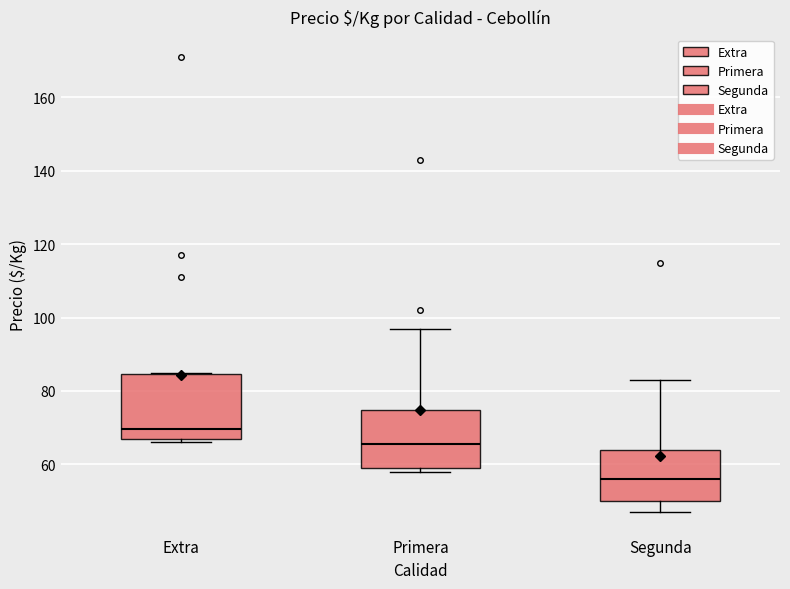

Where does the upper whisker of the box for Segunda end on the y-axis? The values are not printed on the chart, so give them approximately, as read against the axis.

84